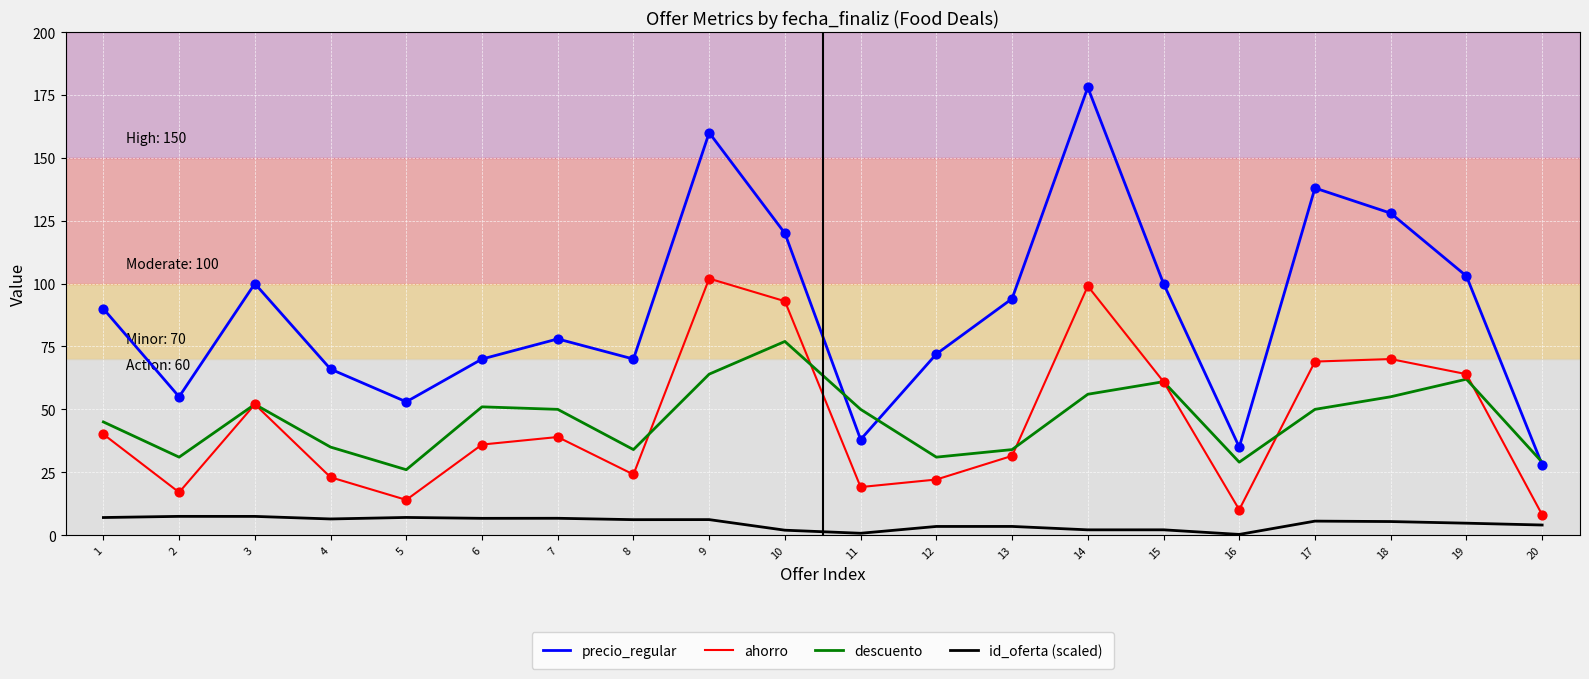

What are all the series names shown in the legend?

precio_regular, ahorro, descuento, id_oferta (scaled)